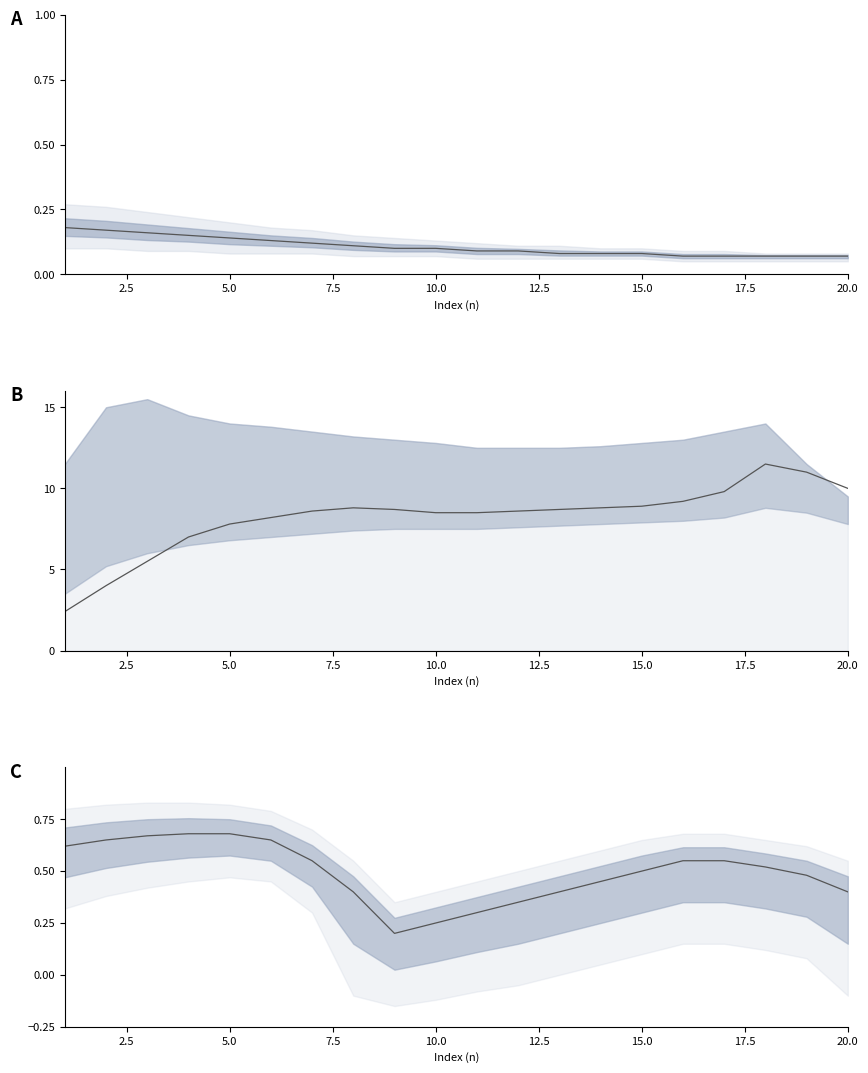

What is the label of the 7th point from the left?

15.0